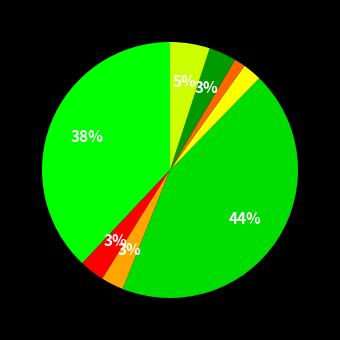

How many segments does this pie chart have?

8